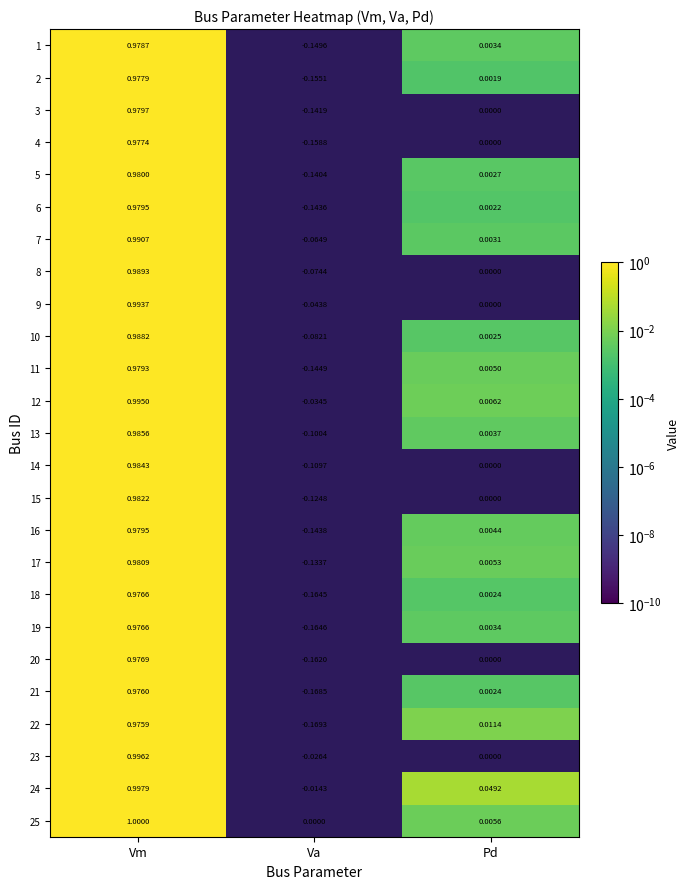

How many data points in 24 are above 0?

2